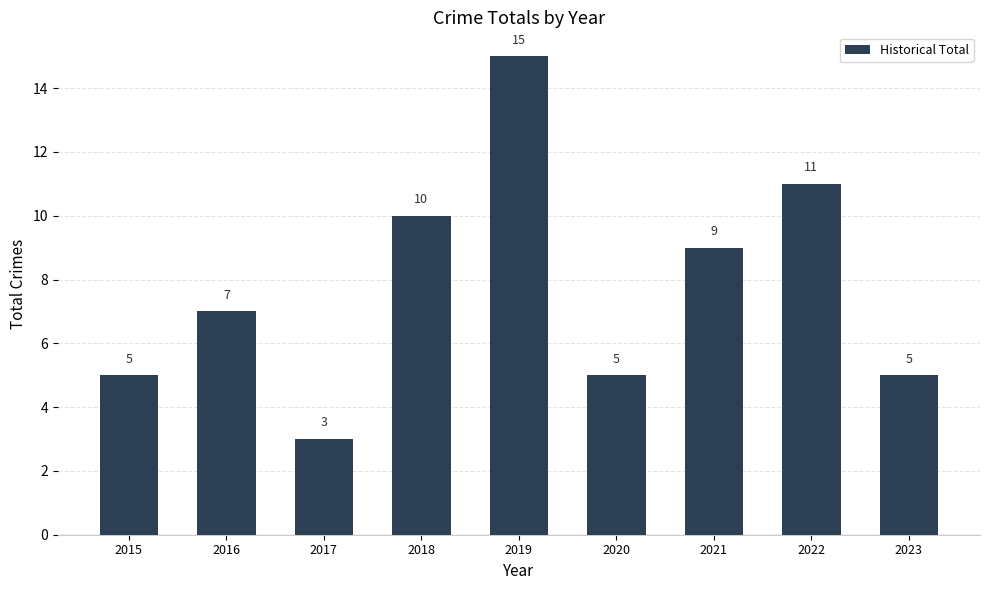

Does the chart contain any negative values?

No